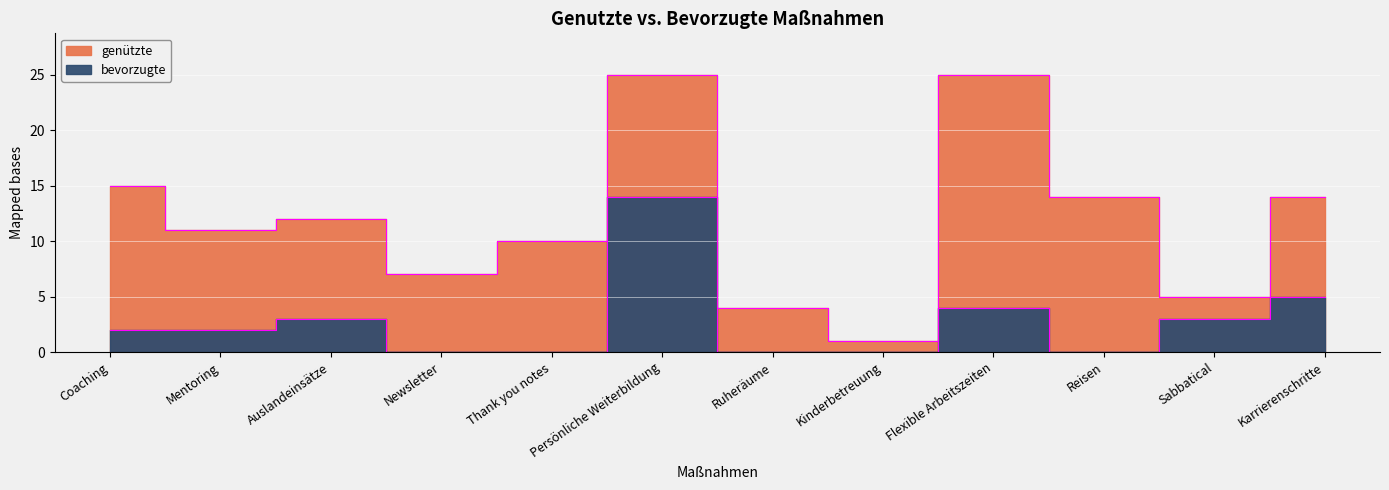

Rank the series at Sabbatical from highest to lowest value.

genützte, bevorzugte